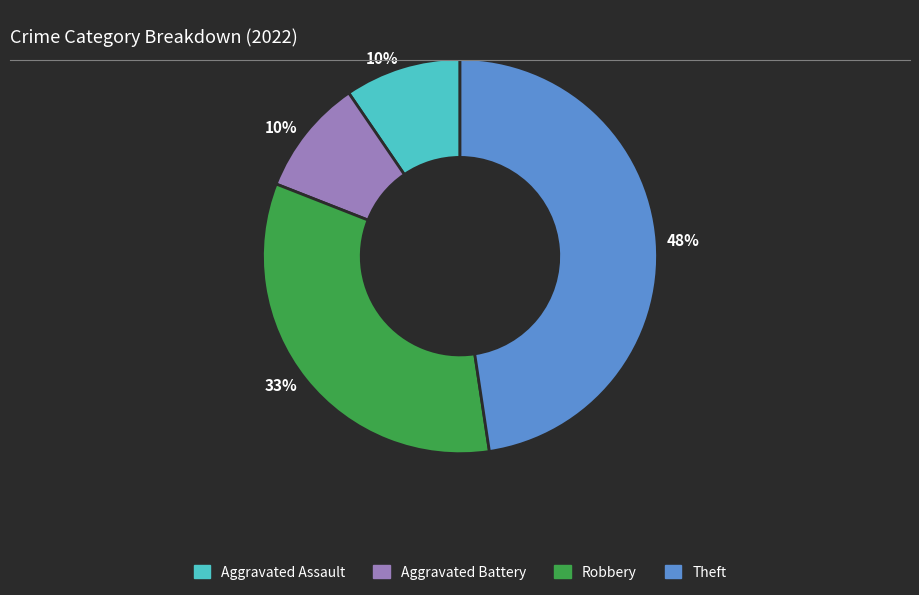

To the nearest percent, what is the average slice percentage?

25%